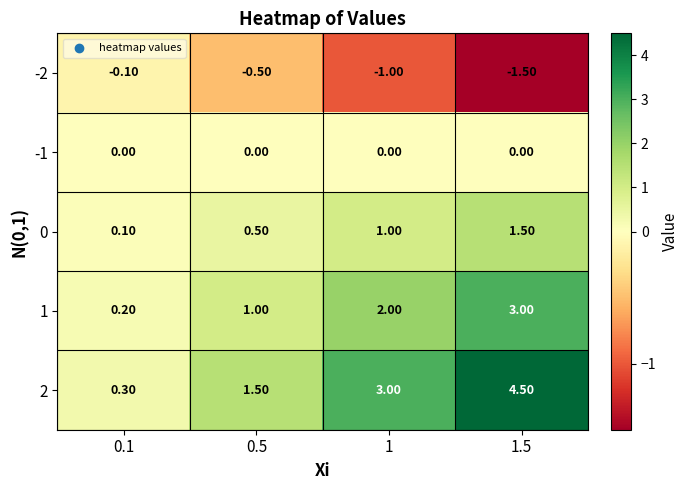

What is the sum of the 0 values at 1 and 0.5?

1.5